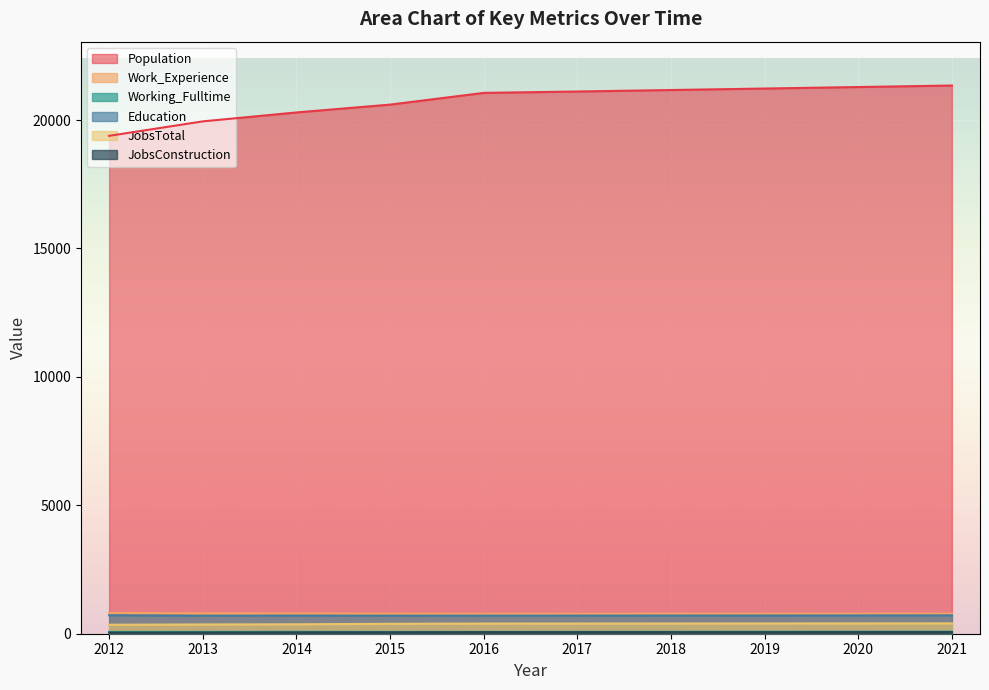

At which label is JobsConstruction closest to 52?

2014